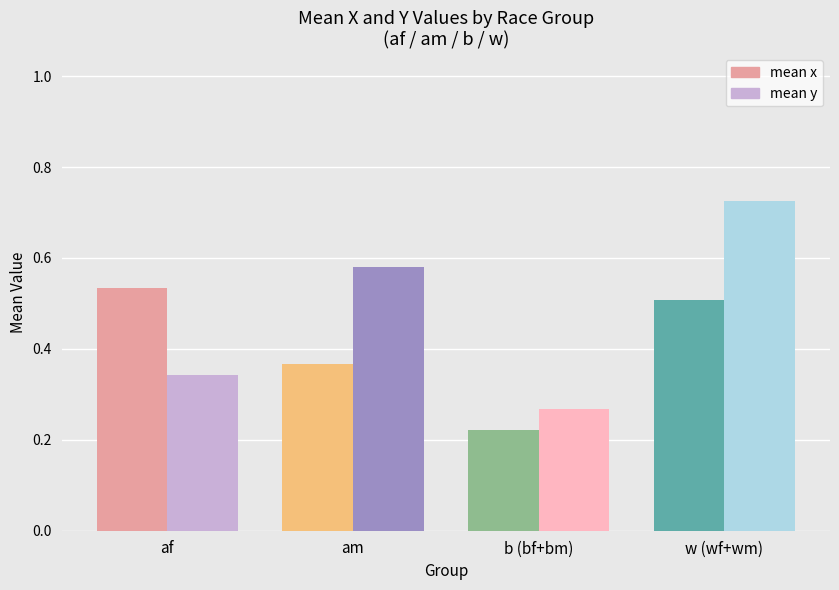

What are all the series names shown in the legend?

mean x, mean y